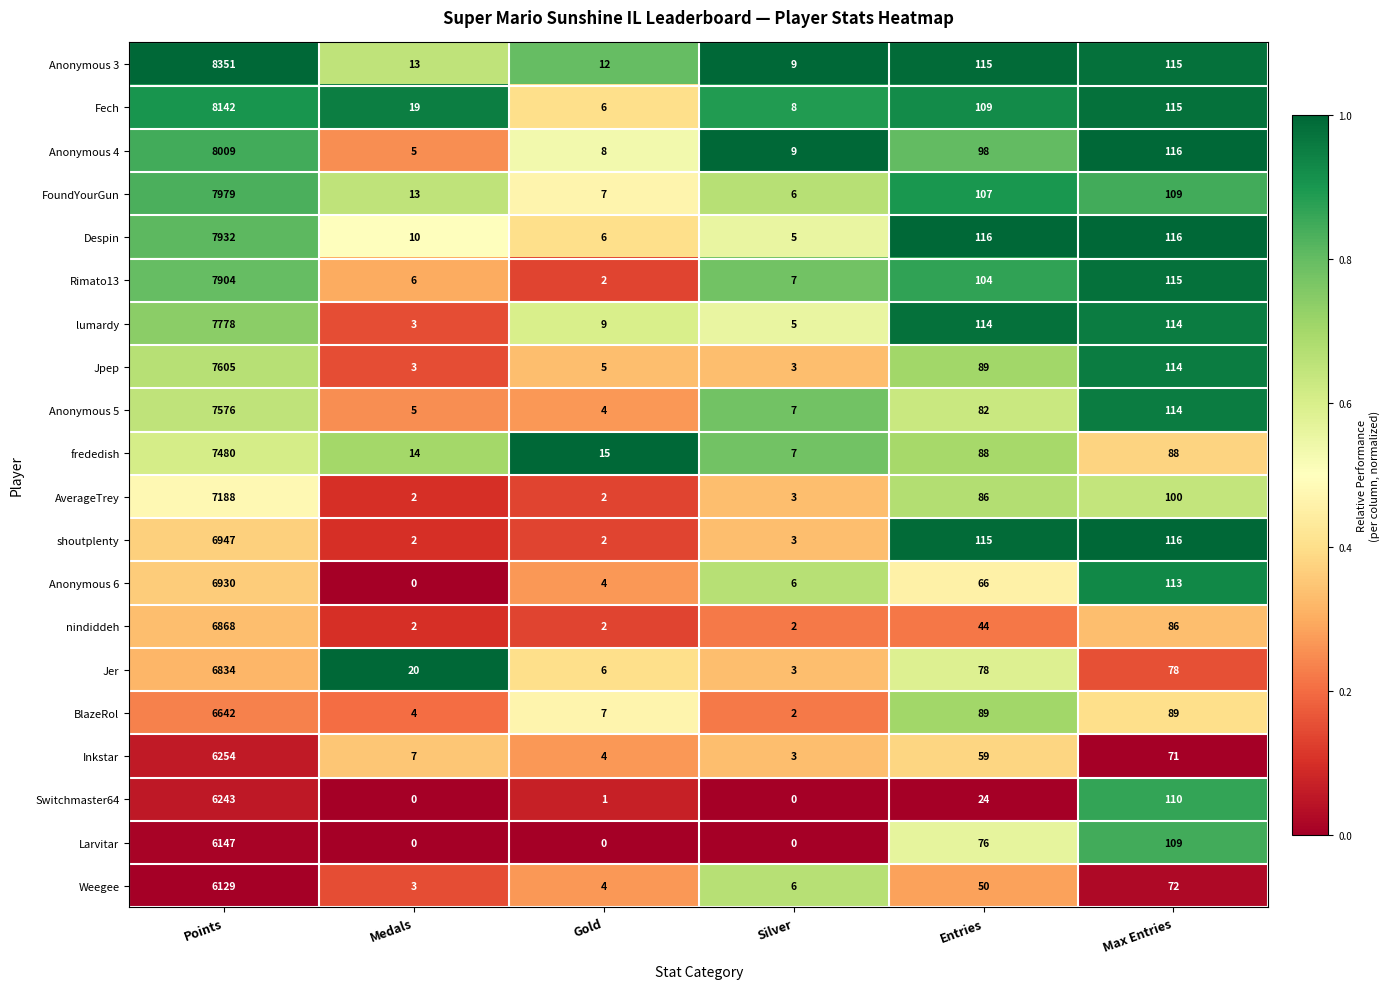

At Points, list the series in order from largest to smallest.

Anonymous 3, Fech, Anonymous 4, FoundYourGun, Despin, Rimato13, lumardy, Jpep, Anonymous 5, frededish, AverageTrey, shoutplenty, Anonymous 6, nindiddeh, Jer, BlazeRol, Inkstar, Switchmaster64, Larvitar, Weegee